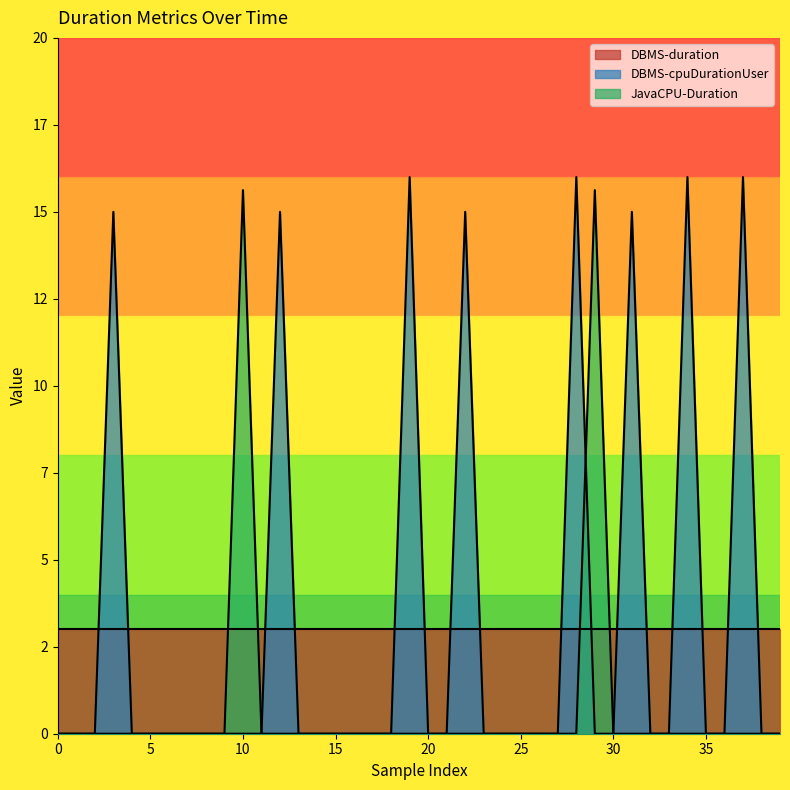

The value of DBMS-cpuDurationUser at 32 is -8.2. True or false?

False